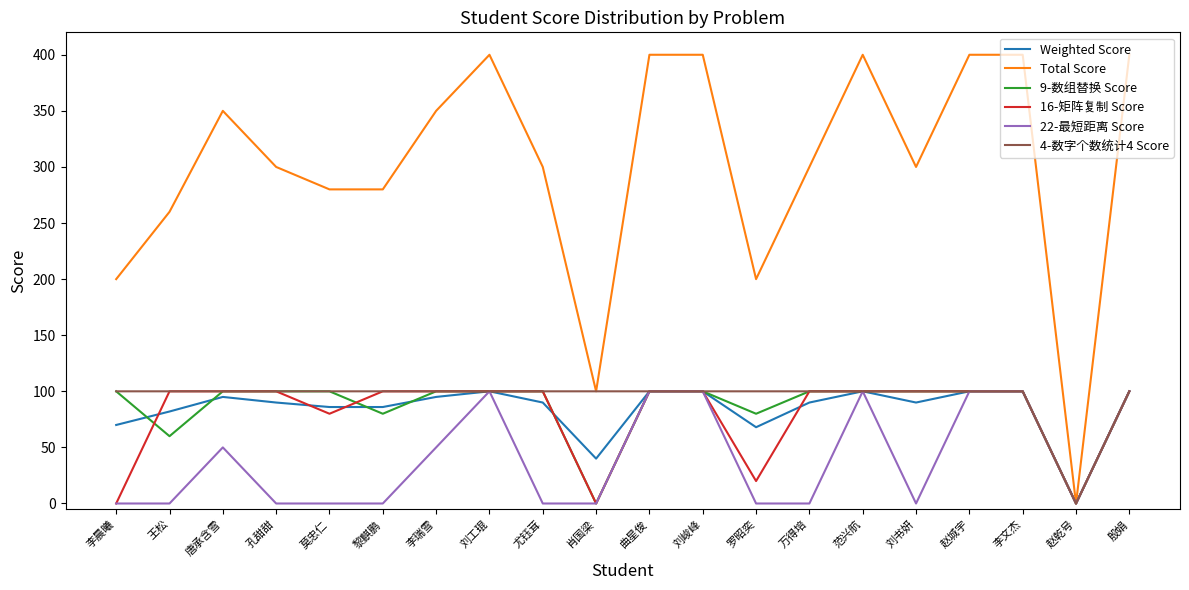

Which series has the largest range (max minus min)?

Total Score